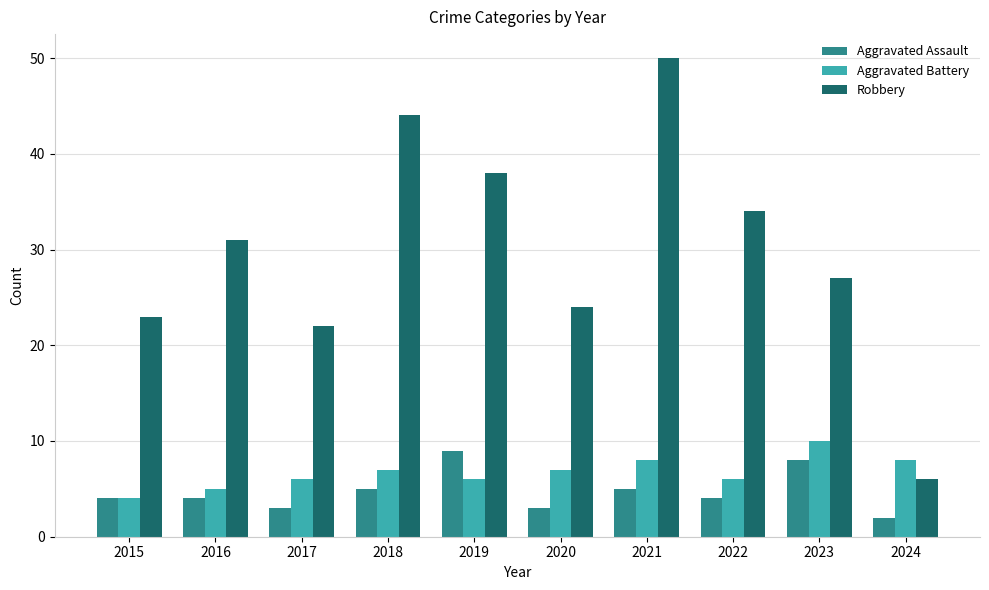

Which series has the widest spread of values?

Robbery